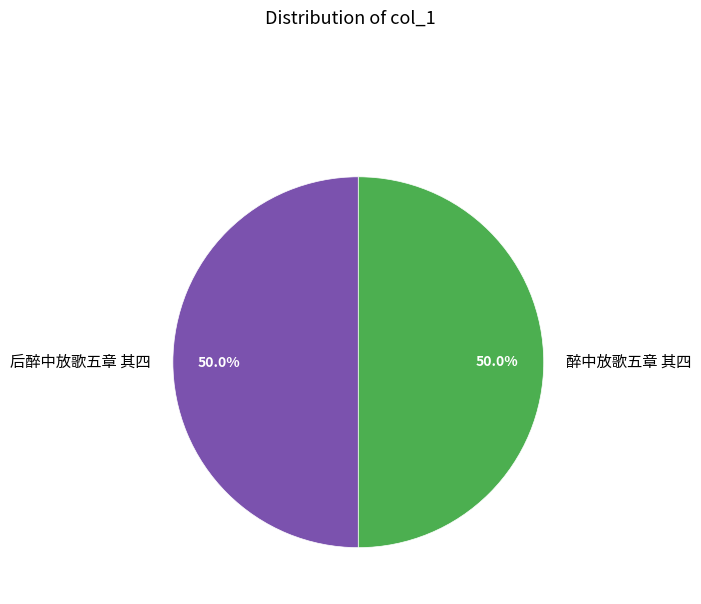

What percentage is NOT represented by 后醉中放歌五章 其四?

50.0%